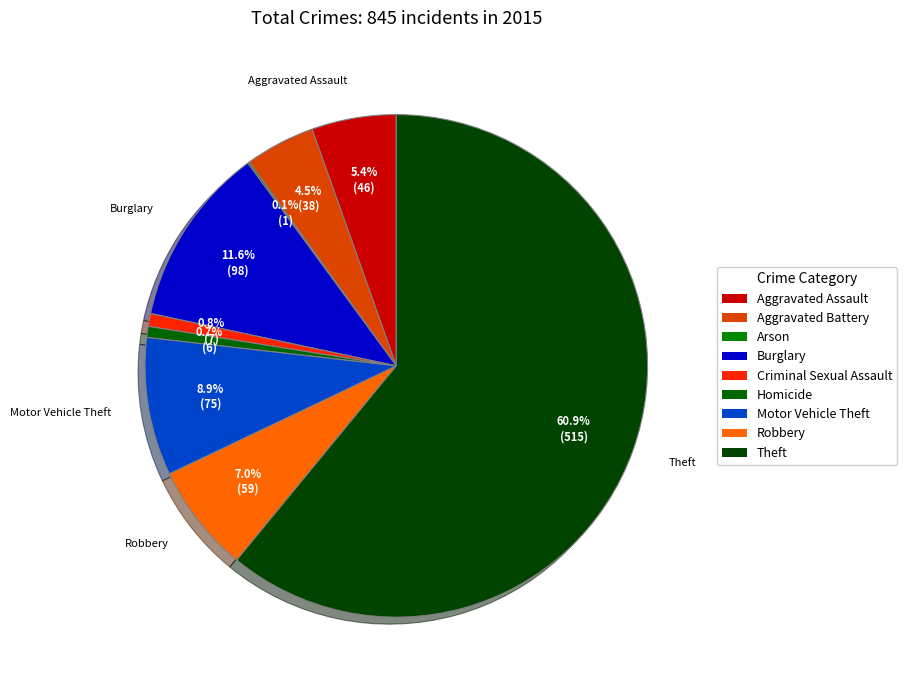

What is the largest slice in the pie chart?

Theft